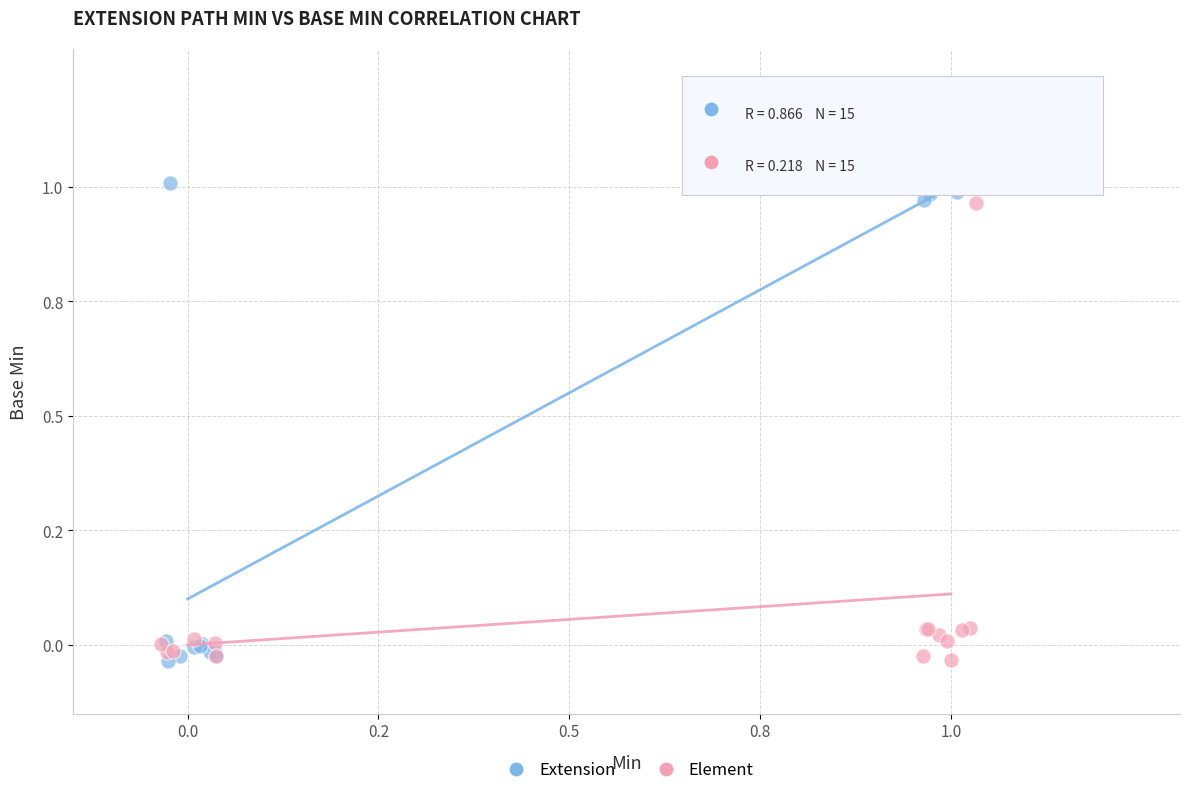

Which series reaches the maximum Y coordinate?

Extension